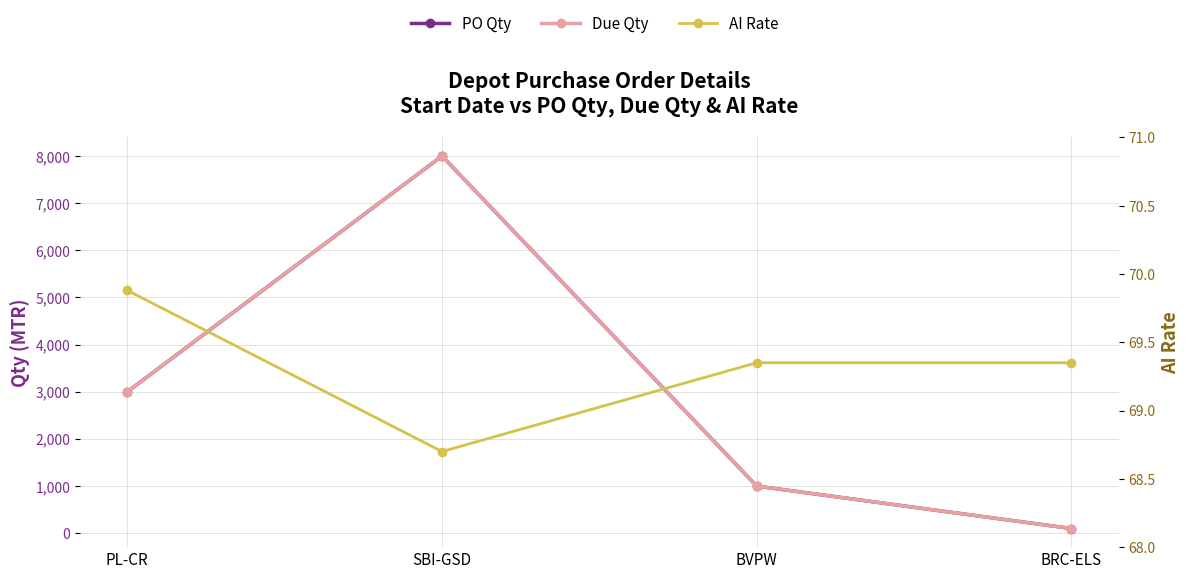

How many interior local valleys does the AI Rate series have?

1